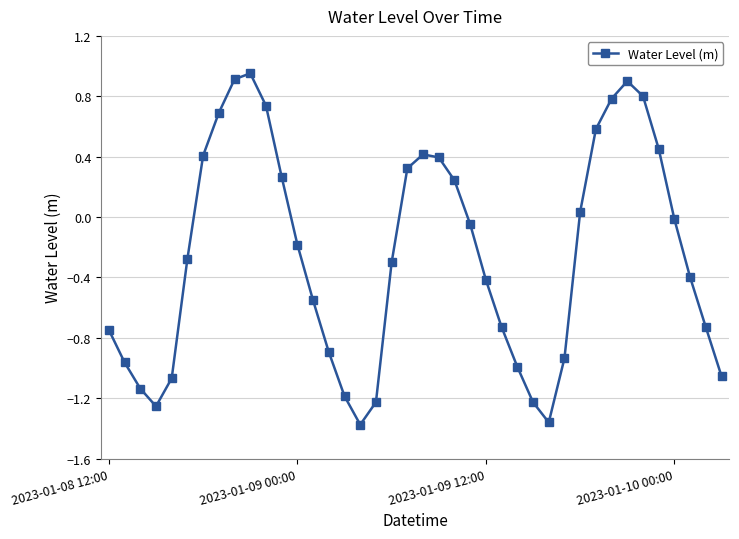

Does the chart display data point markers on the line(s)?

Yes